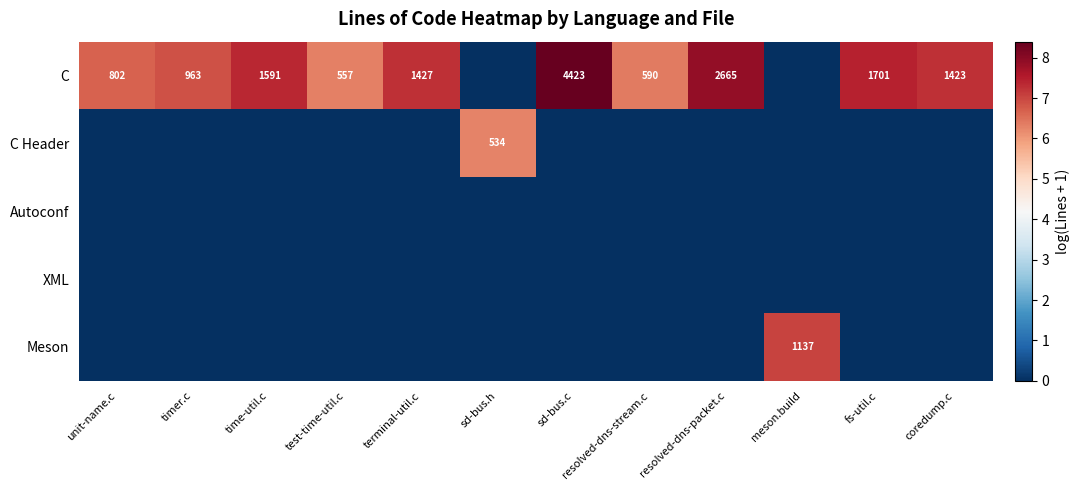

How many categories are shown in the chart?

12